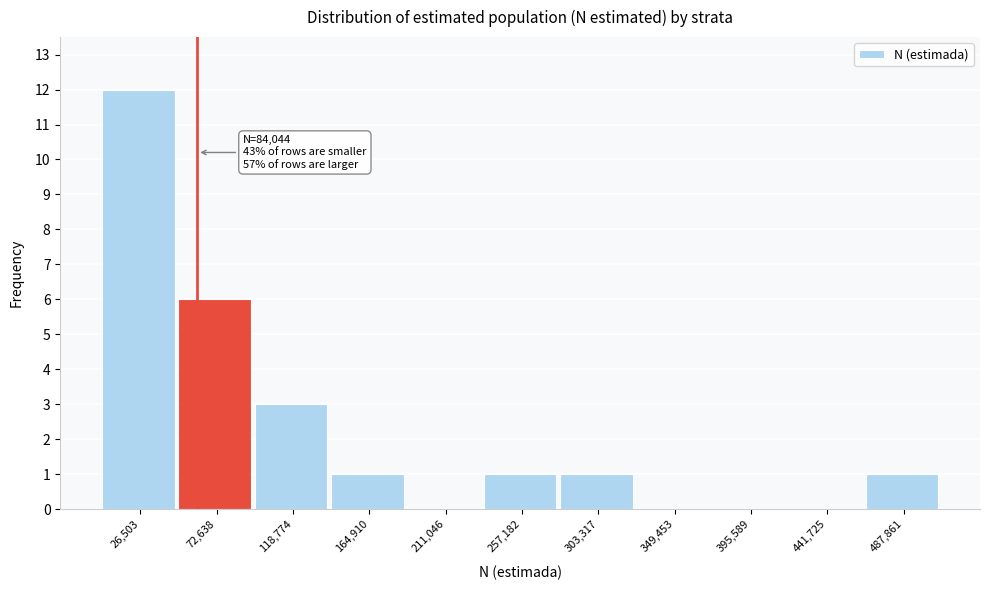

Reading right to left, list all the values displayed in this chart.

487,861=1	441,725=0	395,589=0	349,453=0	303,317=1	257,182=1	211,046=0	164,910=1	118,774=3	72,638=6	26,503=12